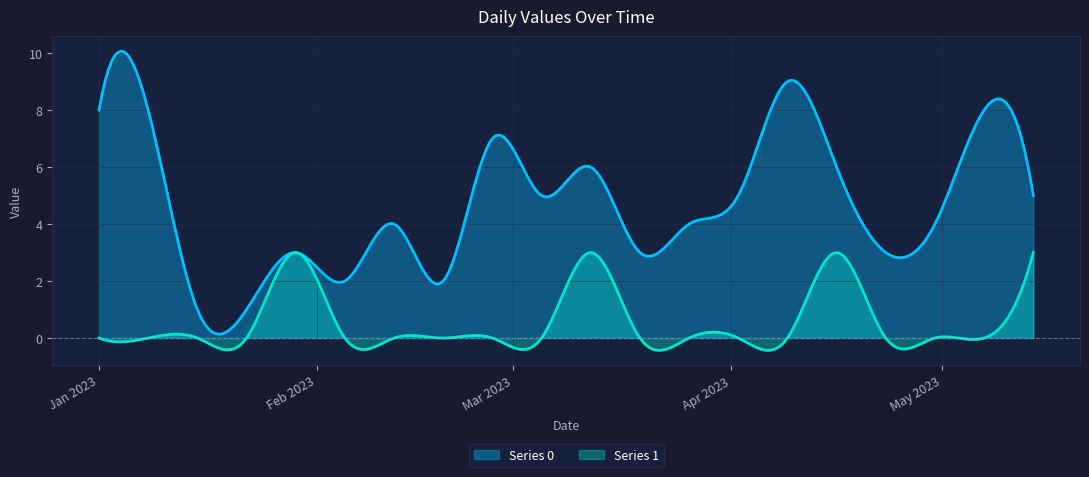

At which category does Series 1 reach its first local peak?

2023-01-29